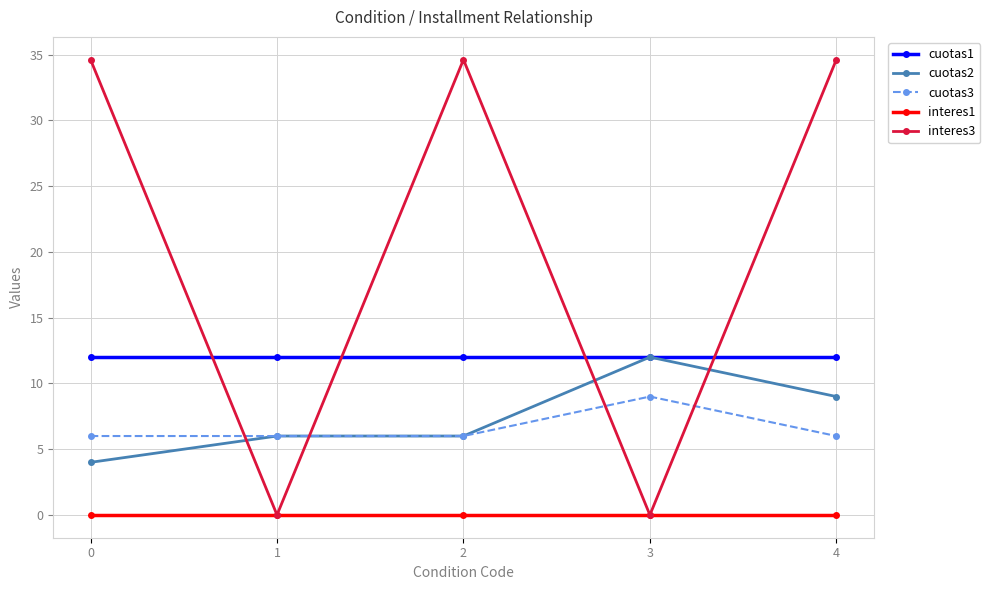

What is the difference between the highest and lowest values at 4?

34.6